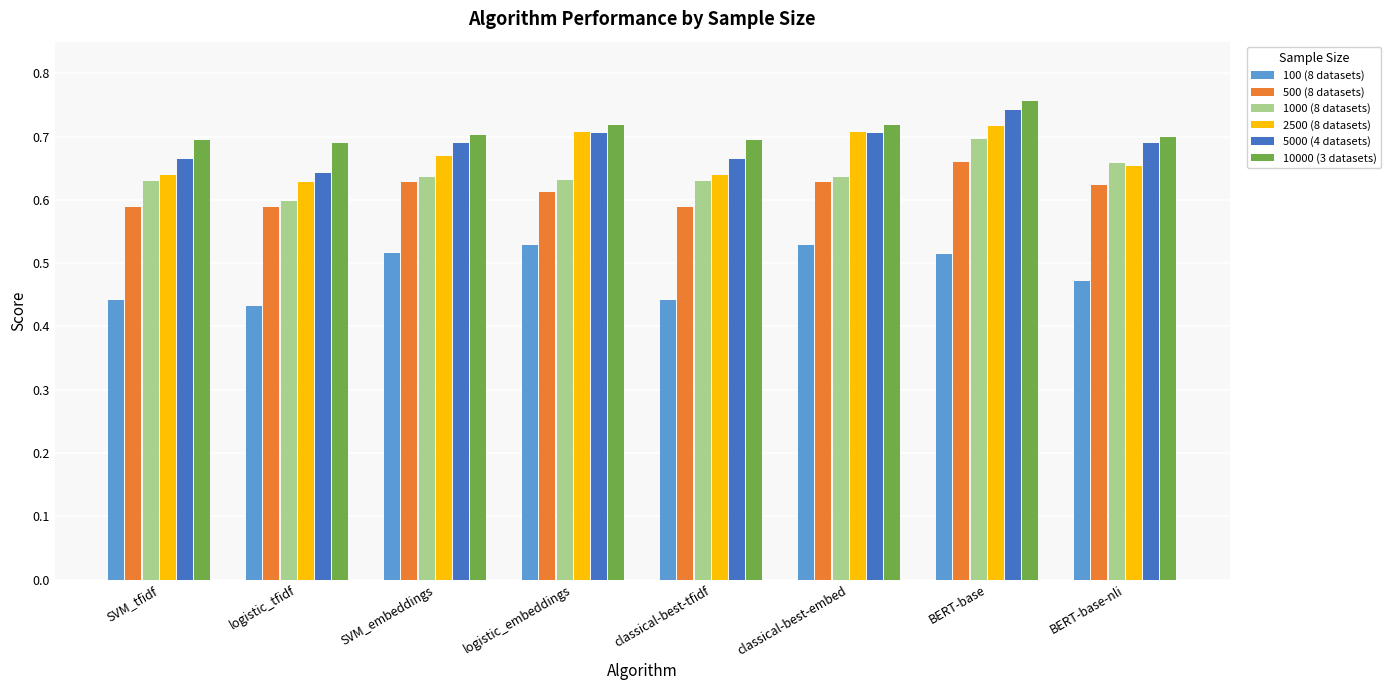

How many 5000 (4 datasets) values are between 0 and 1?

8